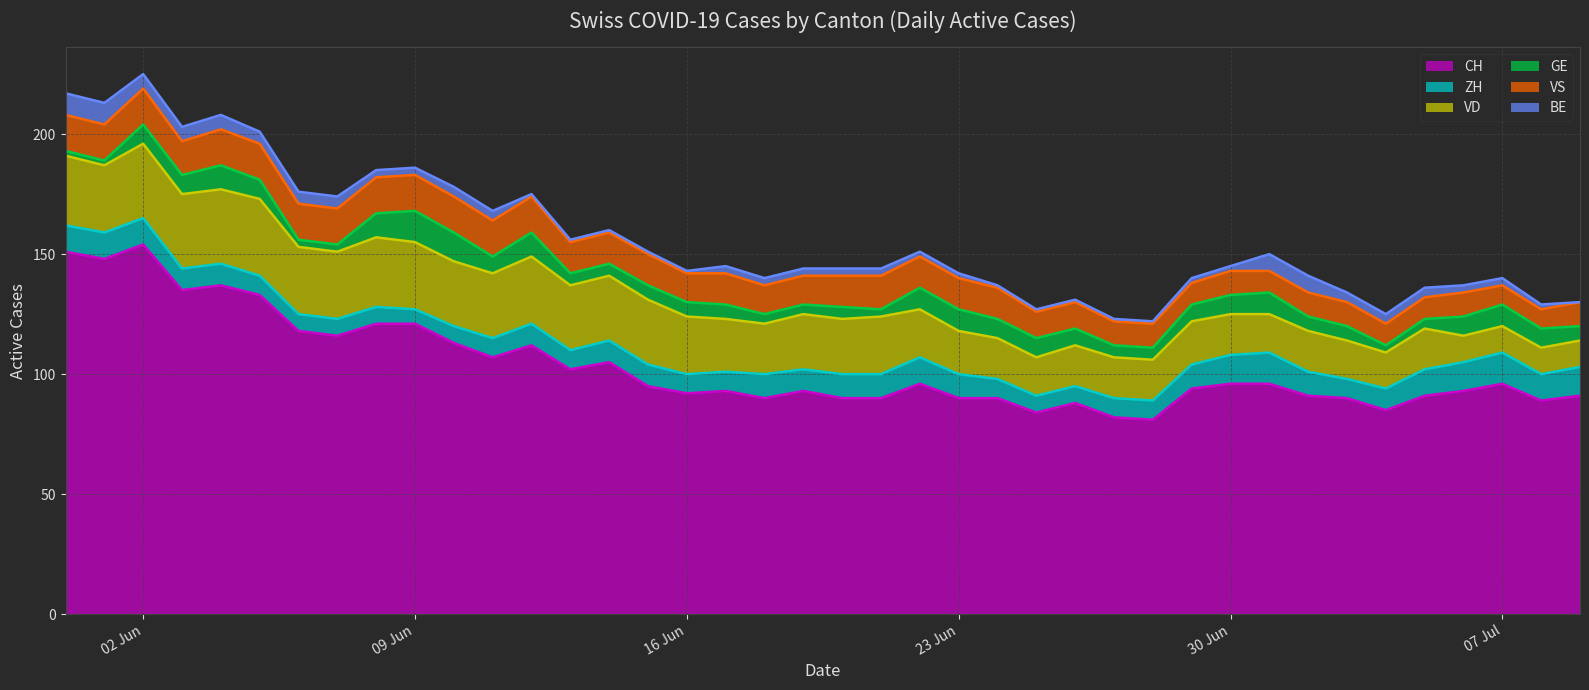

List the series in order of their peak value, highest first.

CH, VD, VS, ZH, GE, BE